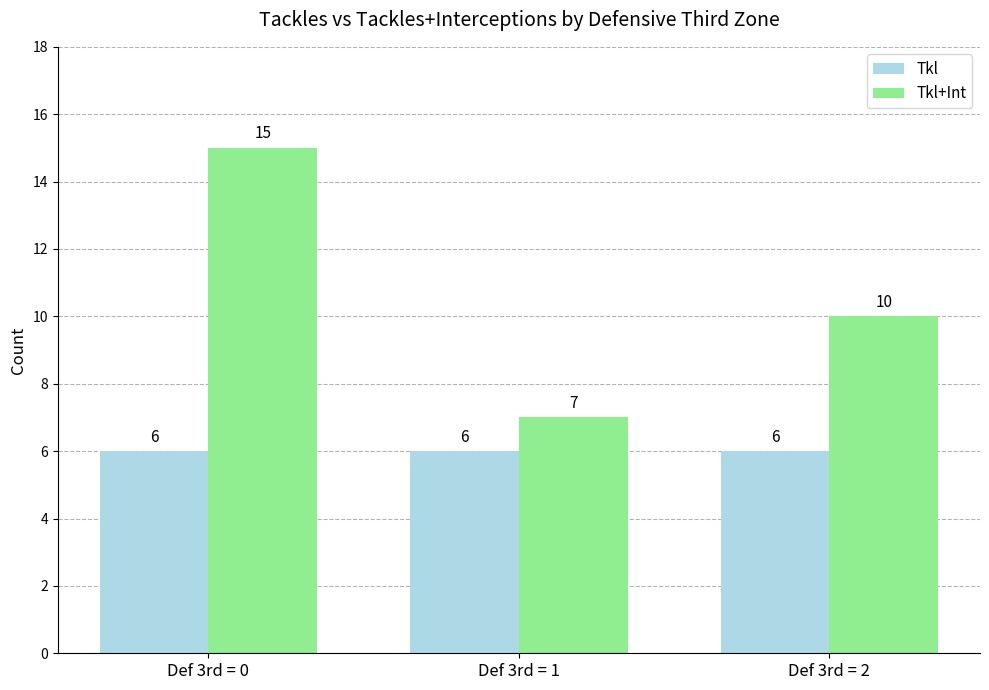

Which series has the largest total across all categories?

Tkl+Int